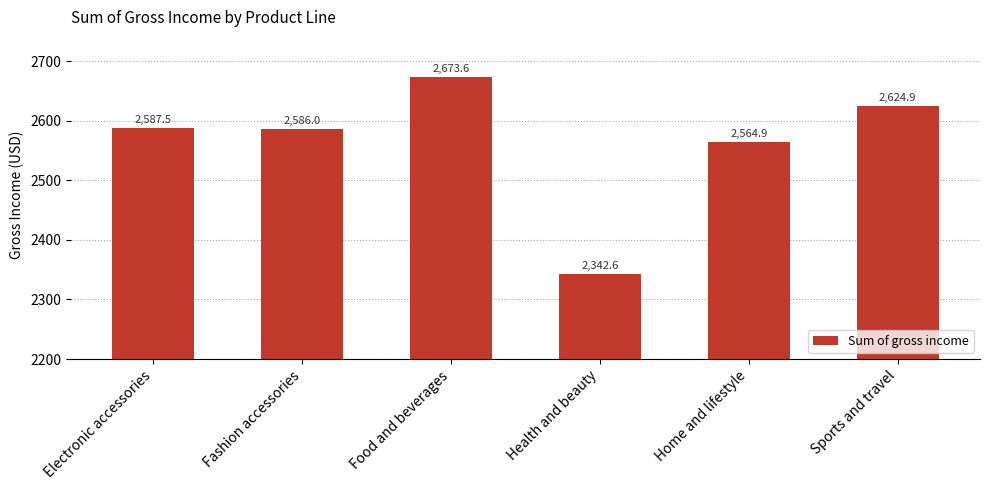

Read the value at Sports and travel.

2624.9